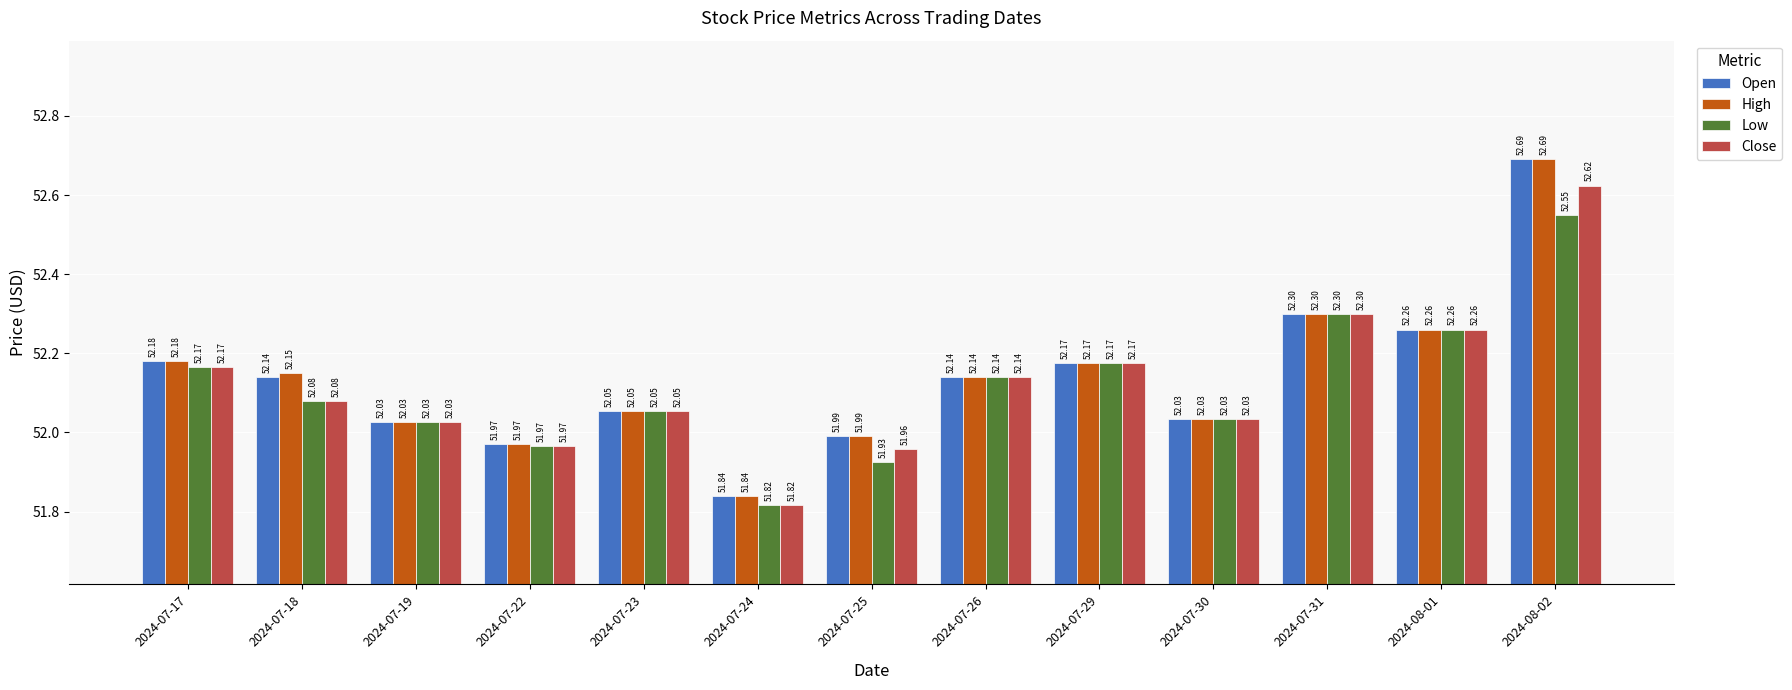

Which category has the lowest value in the Low series?

2024-07-24